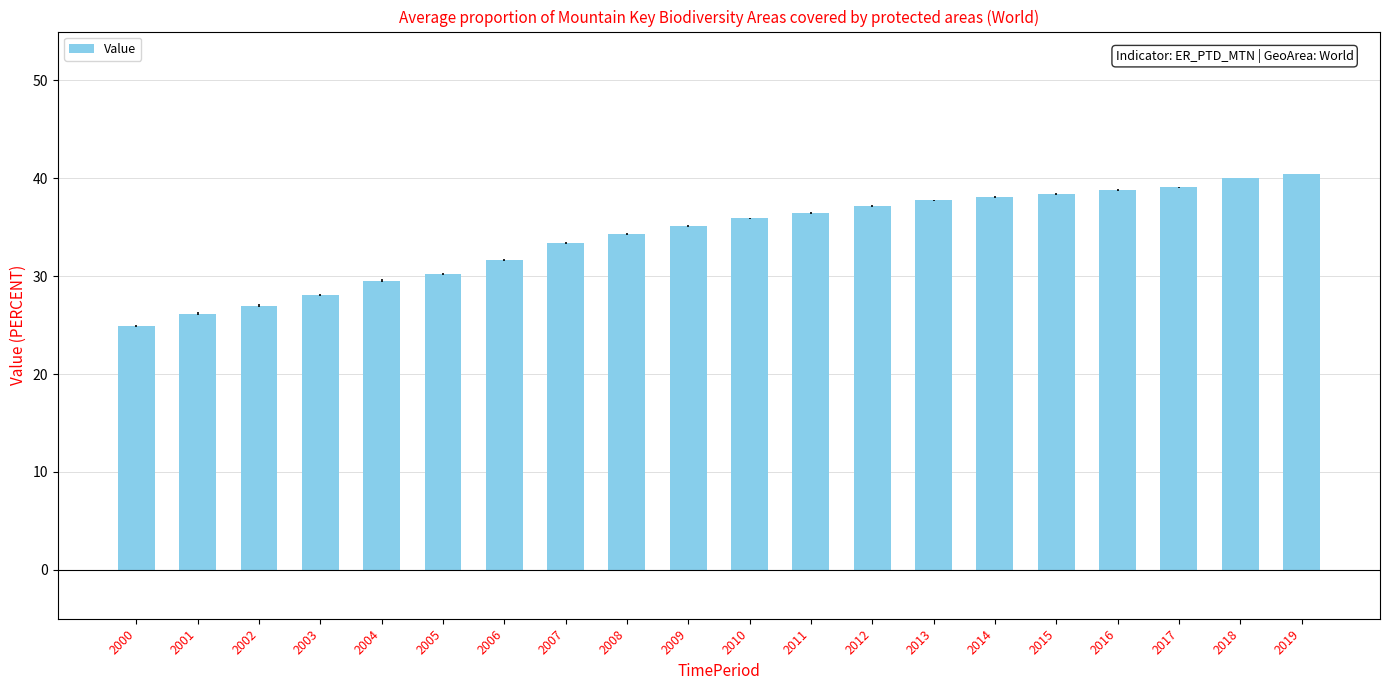

Between 2009 and 2016, which is larger?

2016